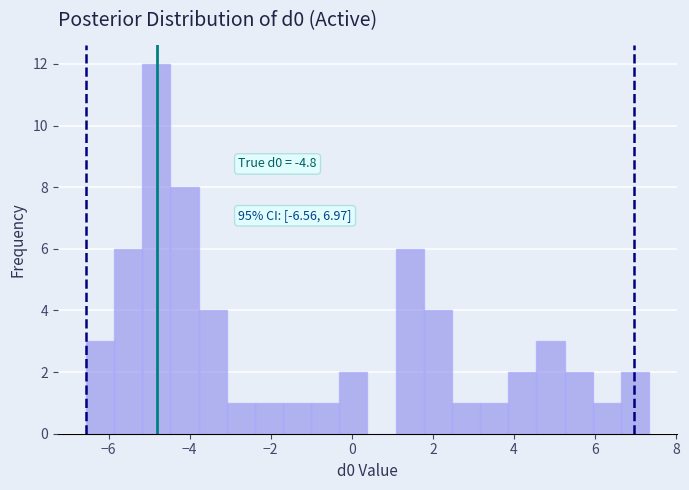

Around what value on the x-axis is the tallest bar? Give the approximate position of its centre, as read against the axis.

-4.8